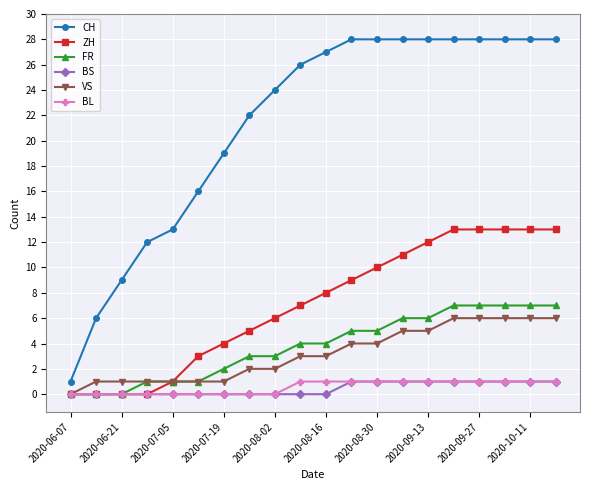

True or false: BS and CH cross at least once.

False